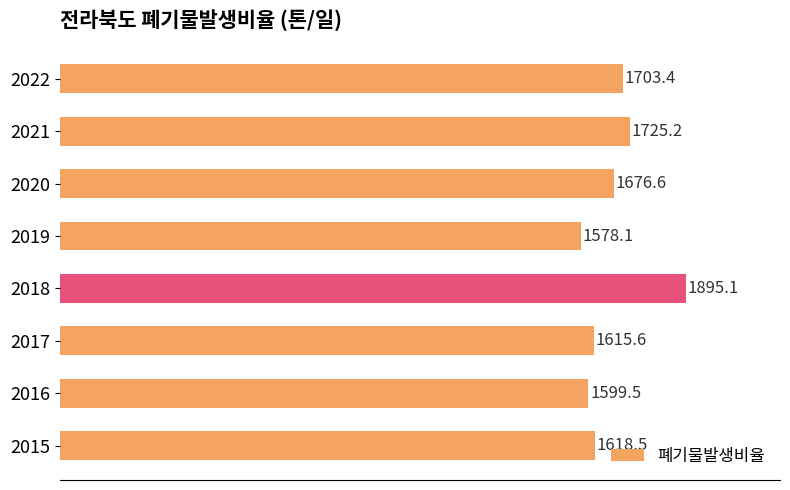

Rank the categories by value from highest to lowest.

2018, 2021, 2022, 2020, 2015, 2017, 2016, 2019